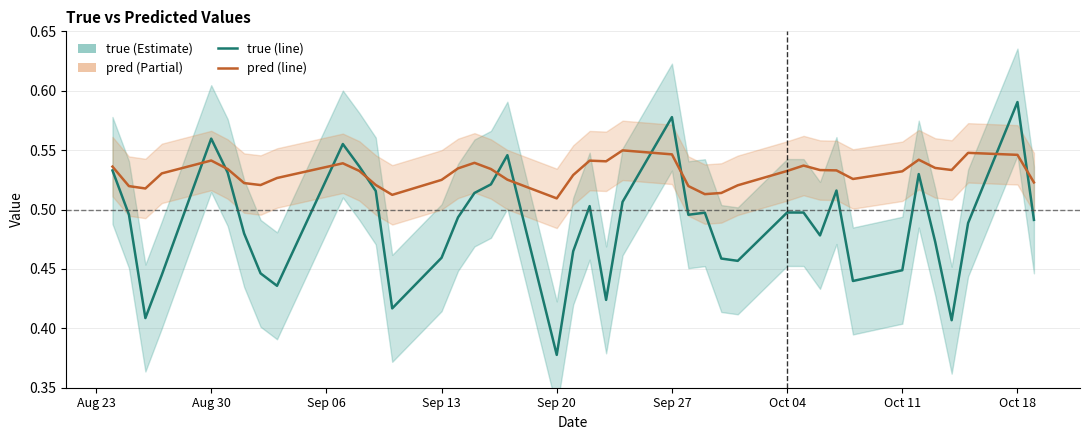

How many lines are shown in the chart?

2